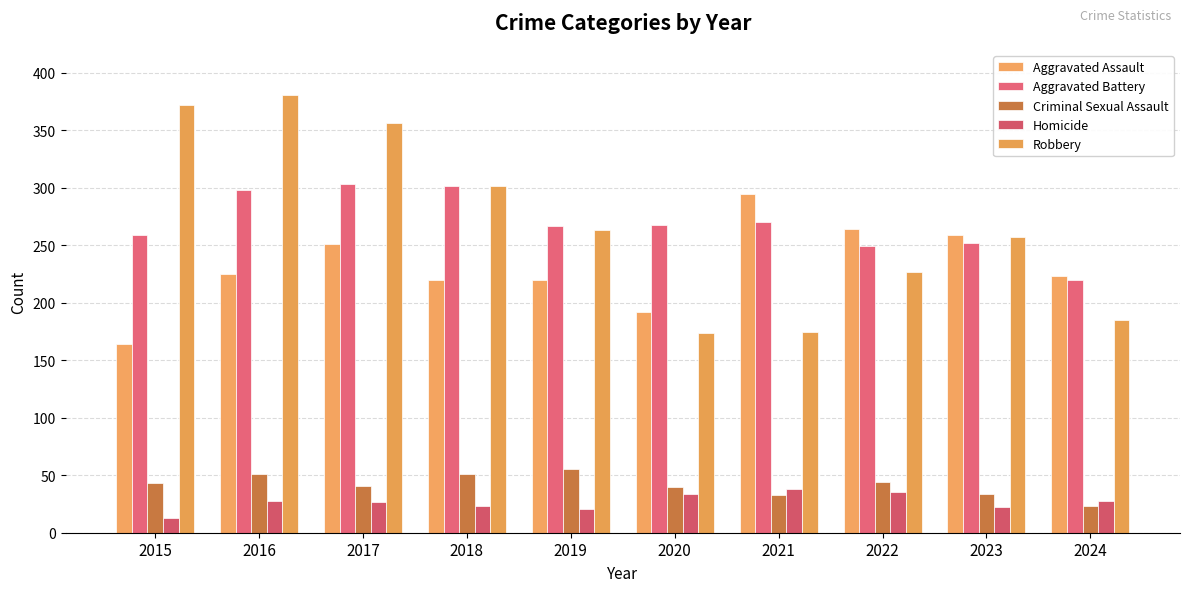

What is the difference between the maximum and minimum values in the Aggravated Assault series?

131